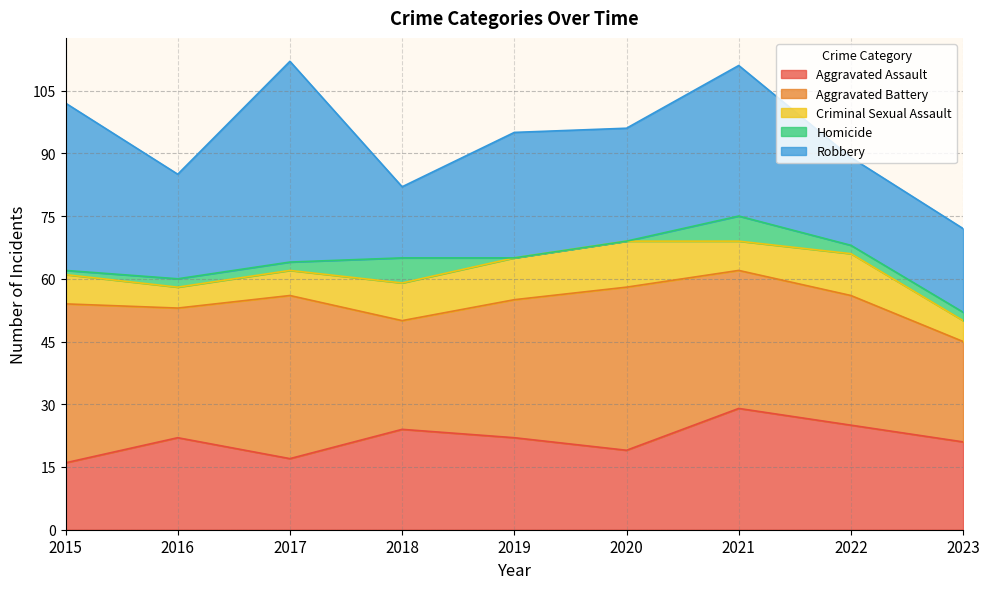

What is the maximum value shown in the chart?

48